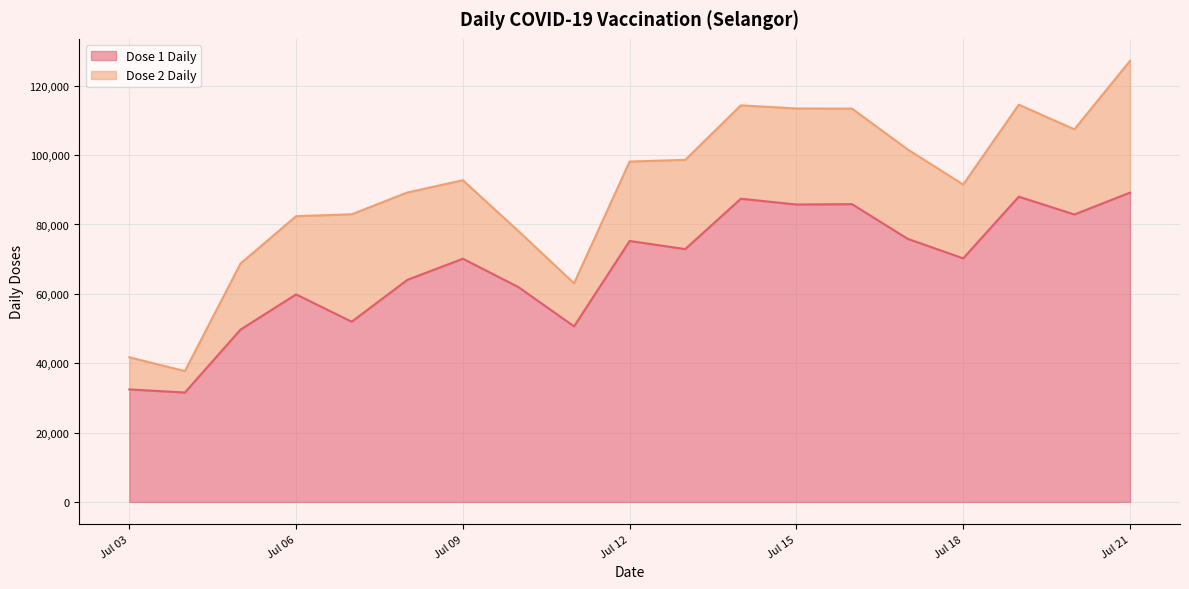

At which category is the sum across all series the highest?

Jul 21